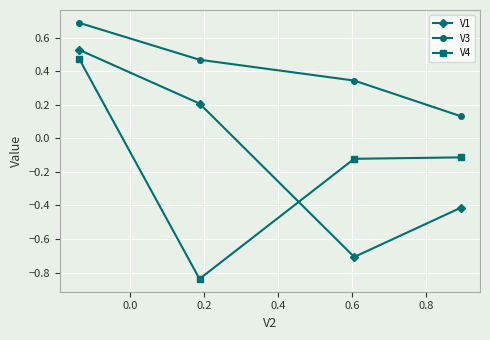

Does the chart have visible grid lines?

Yes